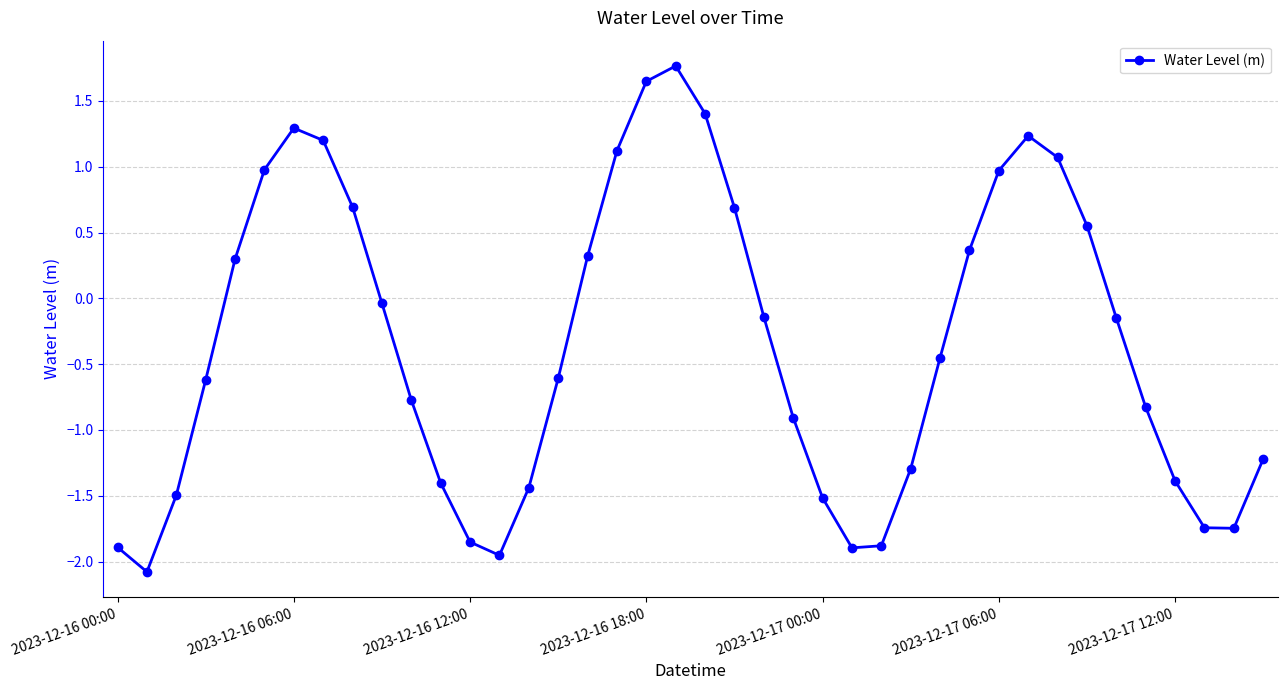

What is the difference between the maximum and minimum values?

3.8